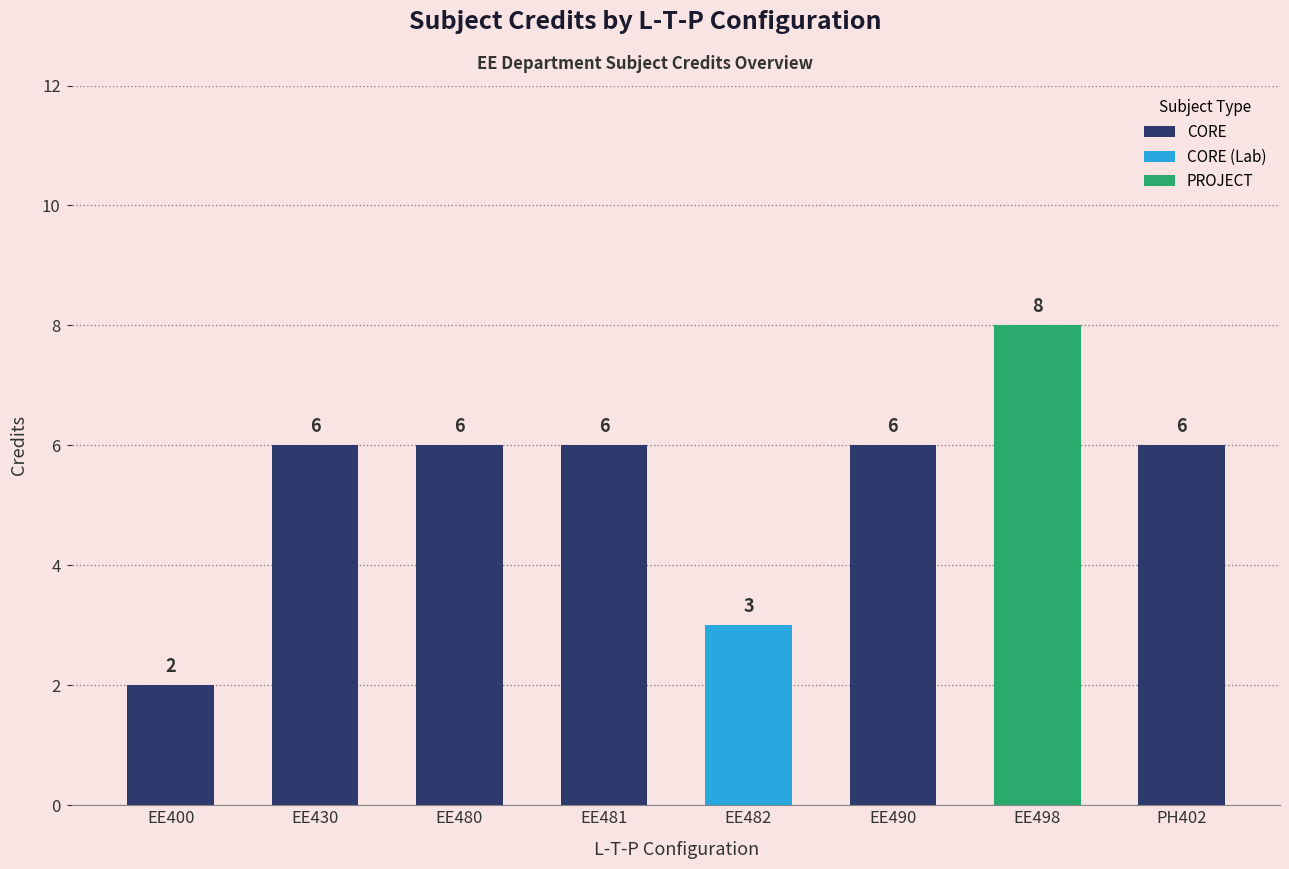

Reading left to right, extract all data points from this chart.

0-0-0=2	3-0-0=6	3-0-0=6	3-0-0=6	0-0-3=3	3-0-0=6	0-0-8=8	3-0-0=6